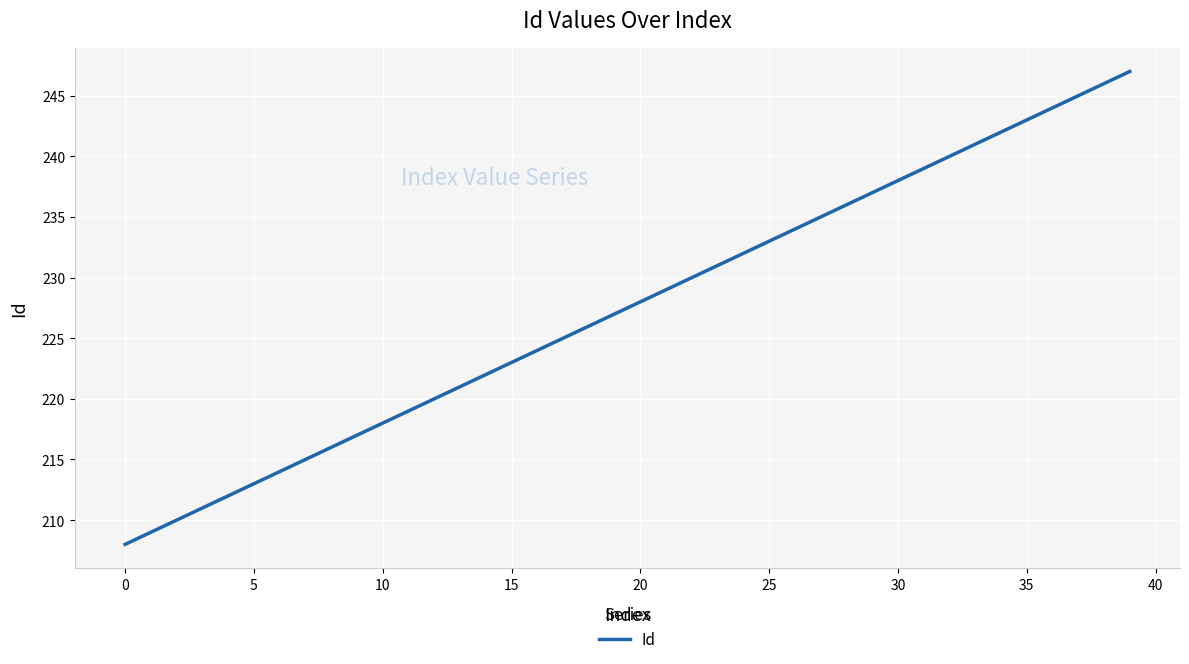

What is the smallest value displayed?

208